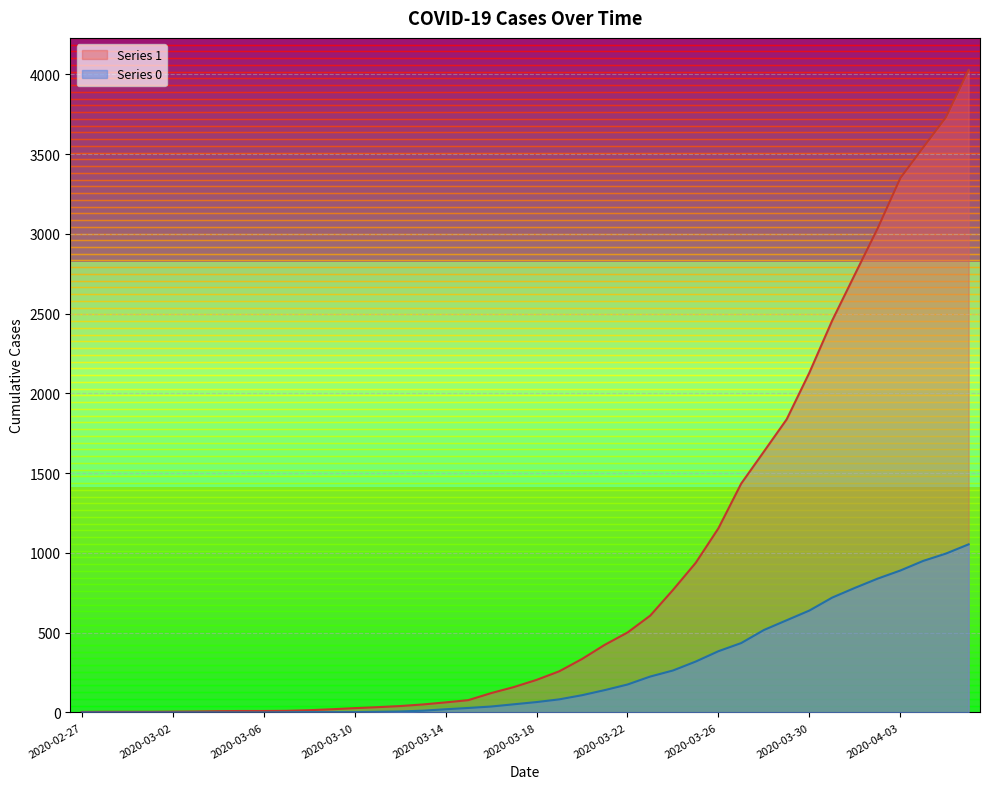

What is the label of the 17th point from the right?

2020-03-21